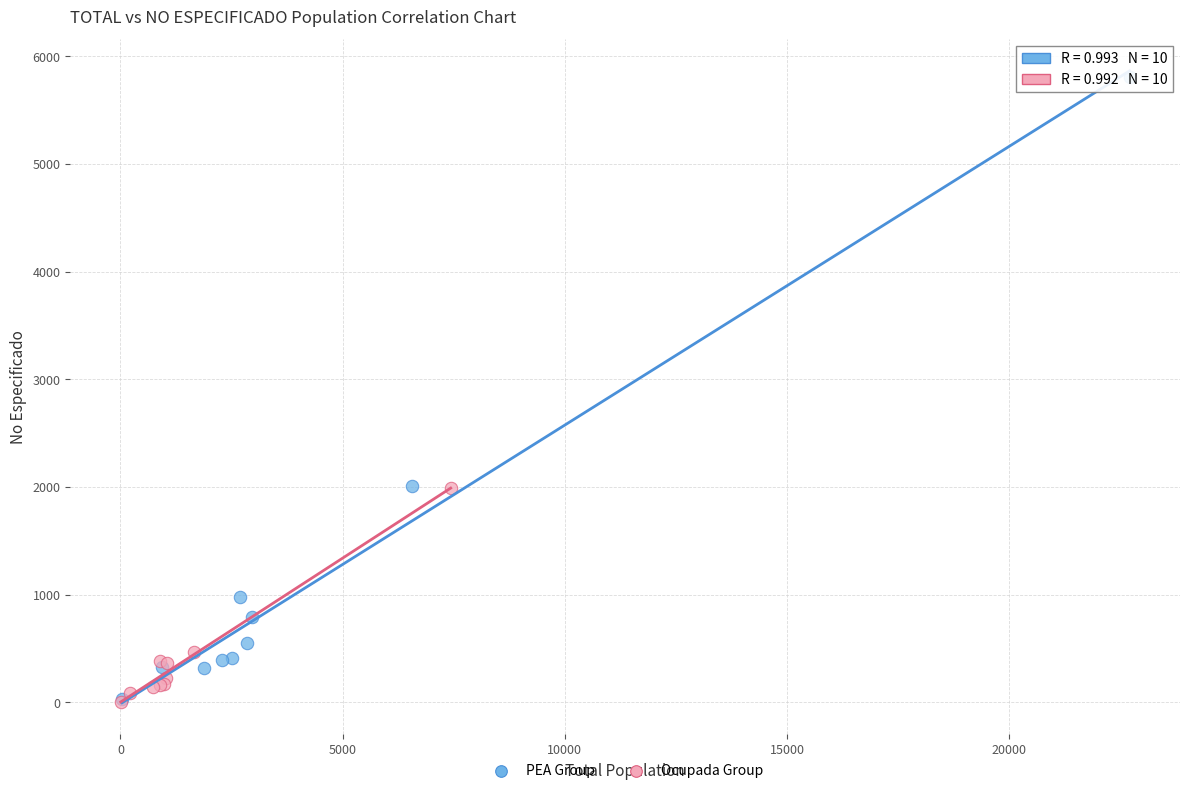

Which series has the largest Y range (max minus min)?

PEA Group